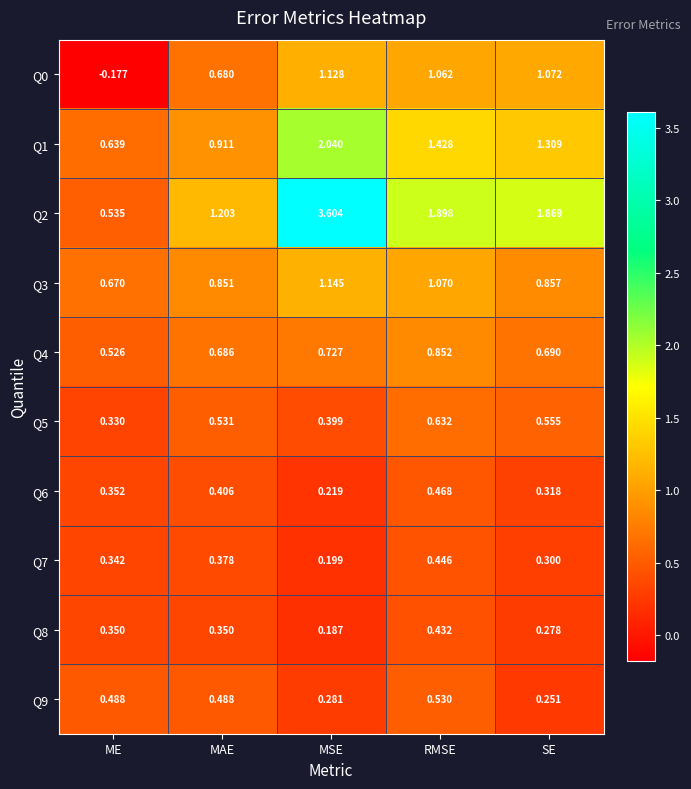

Rank the categories by Q1 value from highest to lowest.

MSE, RMSE, SE, MAE, ME